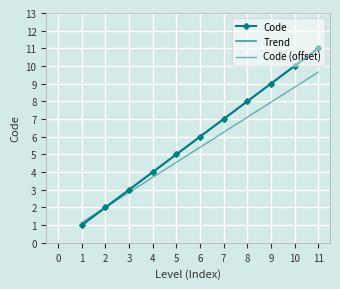

True or false: Code and Trend intersect in this chart.

False